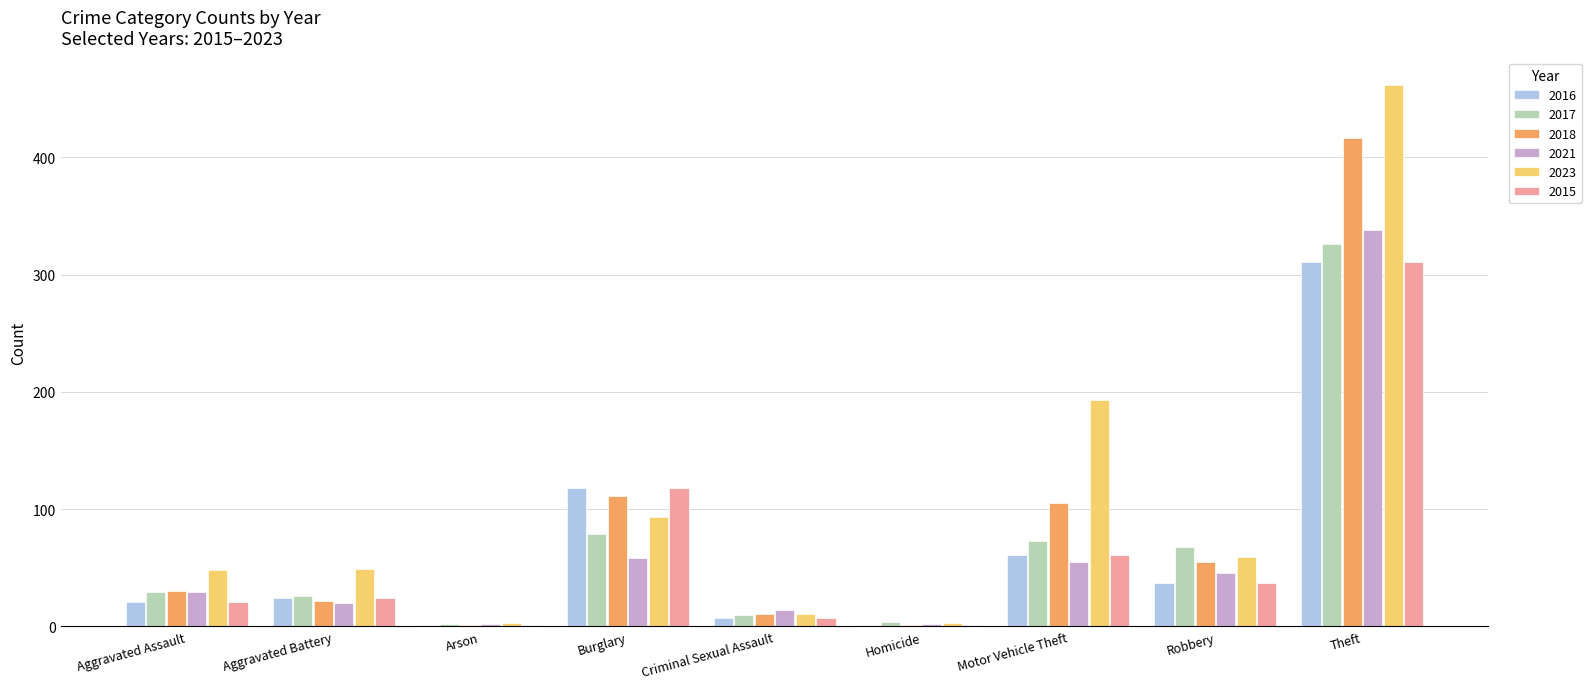

Between Arson and Criminal Sexual Assault, which series saw the biggest shift?

2021